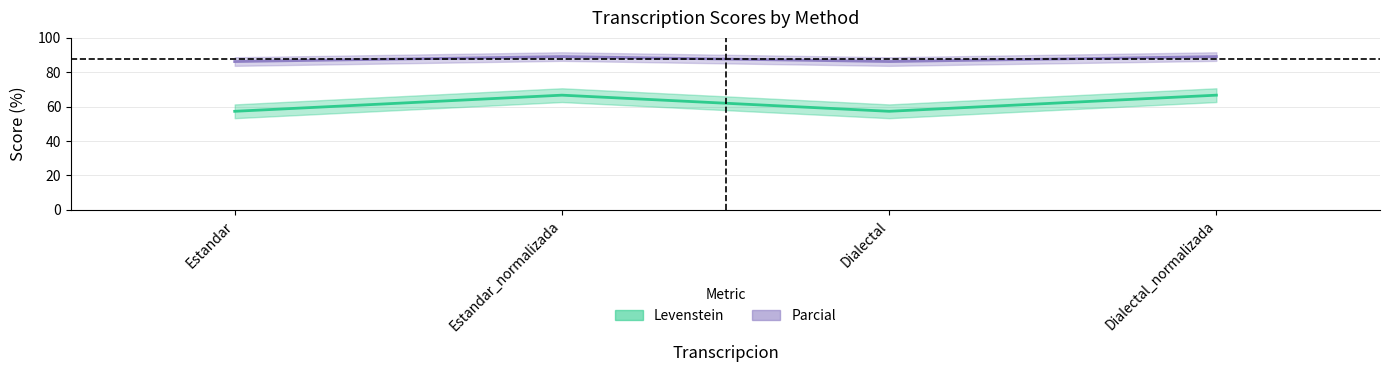

Is this an area chart (filled region under the line)?

No